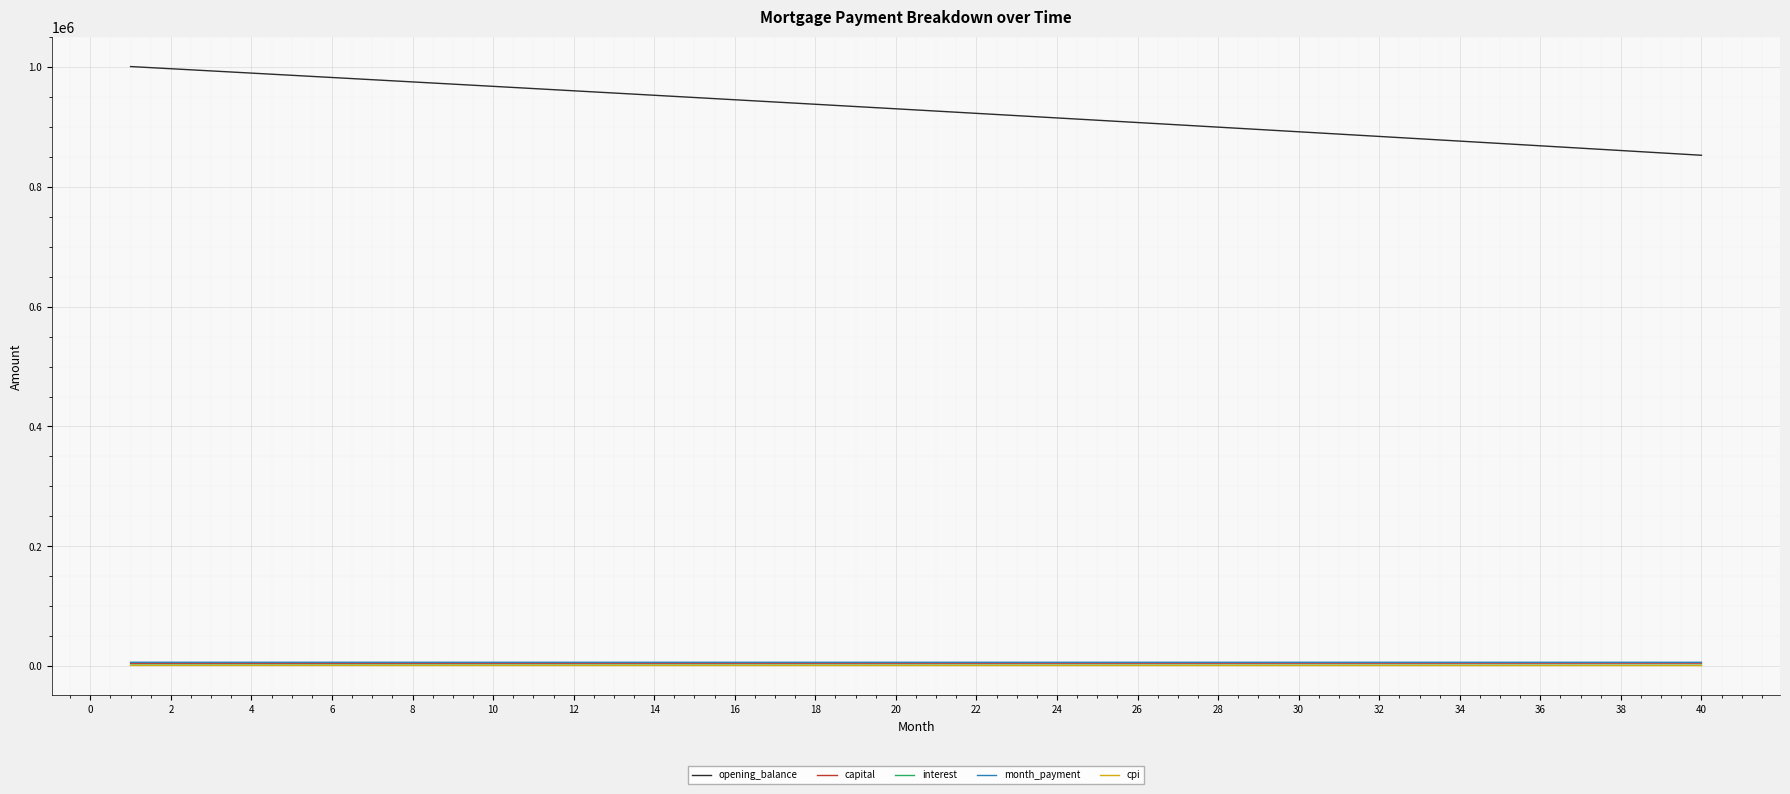

Which series has the widest spread of values?

opening_balance